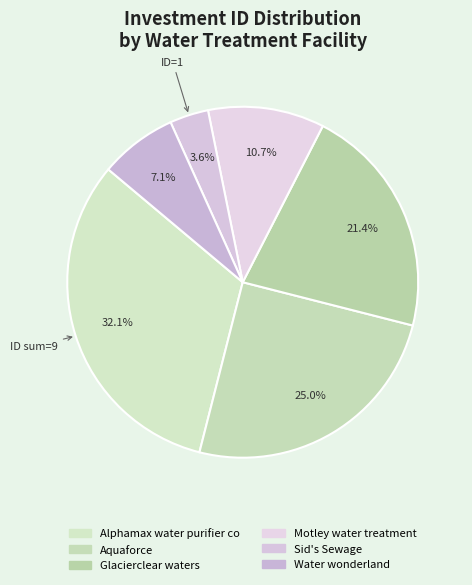

True or false: Alphamax water purifier co accounts for 23% of the total.

False